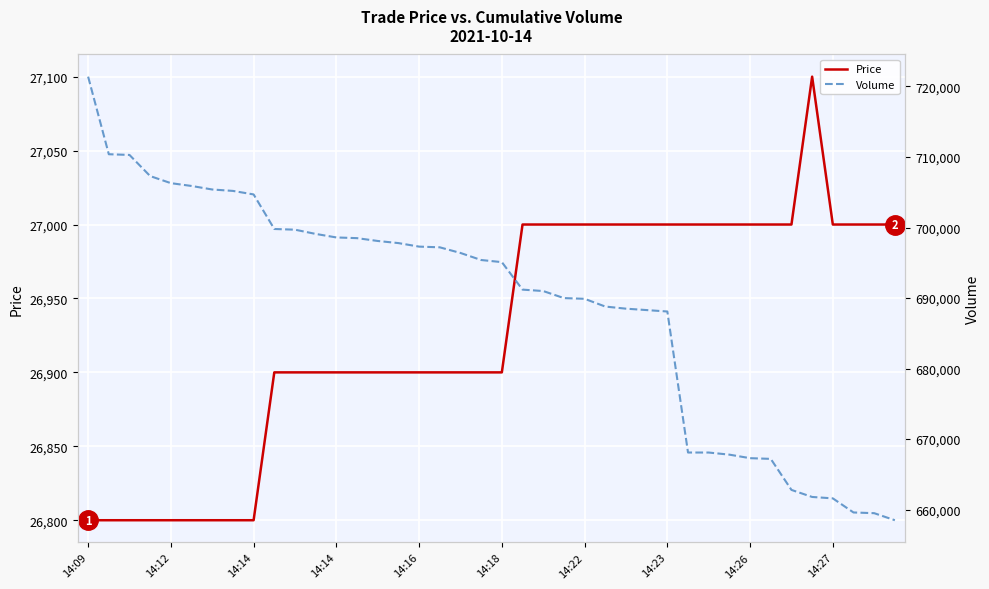

List the series in order of their peak value, highest first.

Volume, Price